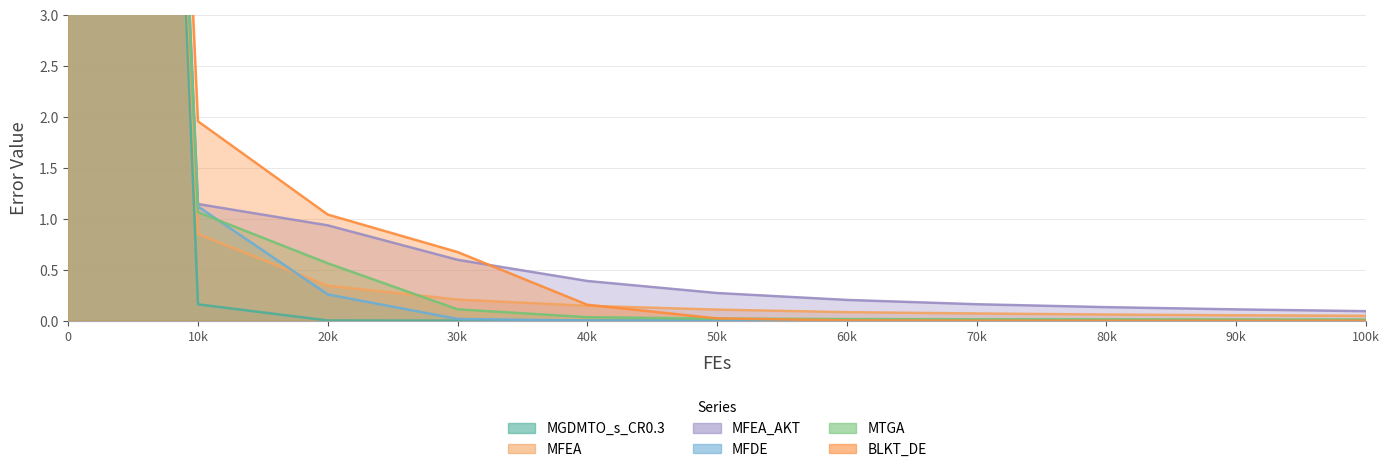

True or false: MFEA has more than 1 interior local peaks.

False